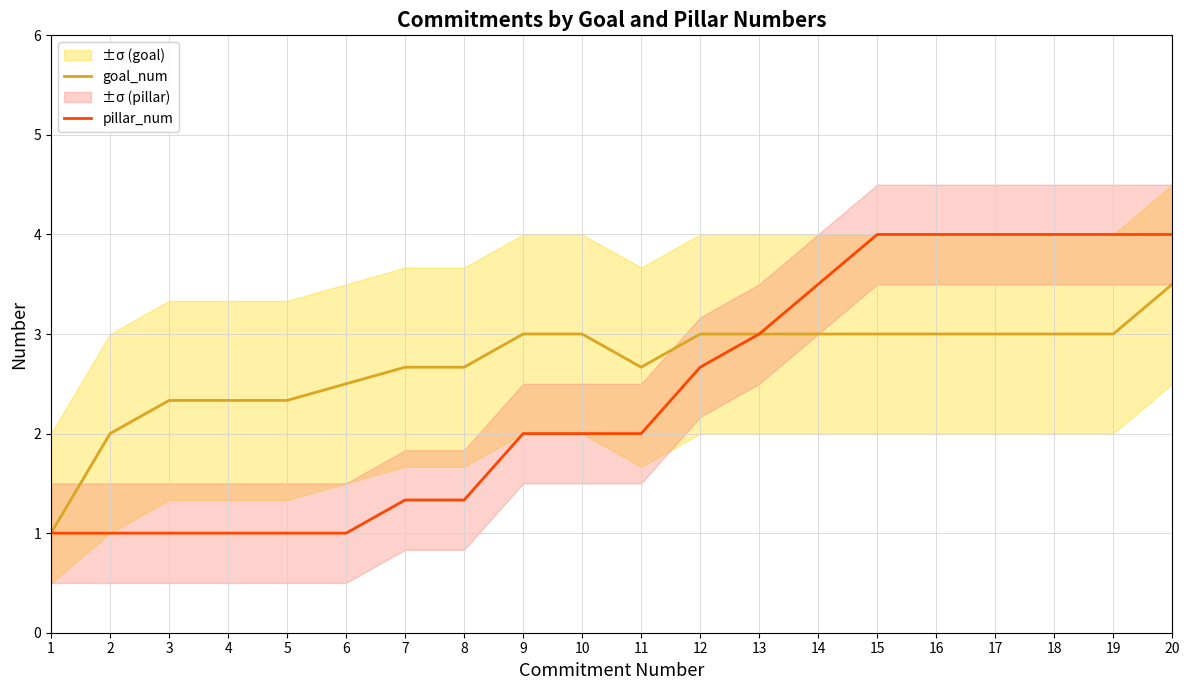

At which category does the chart reach its peak across all series?

15